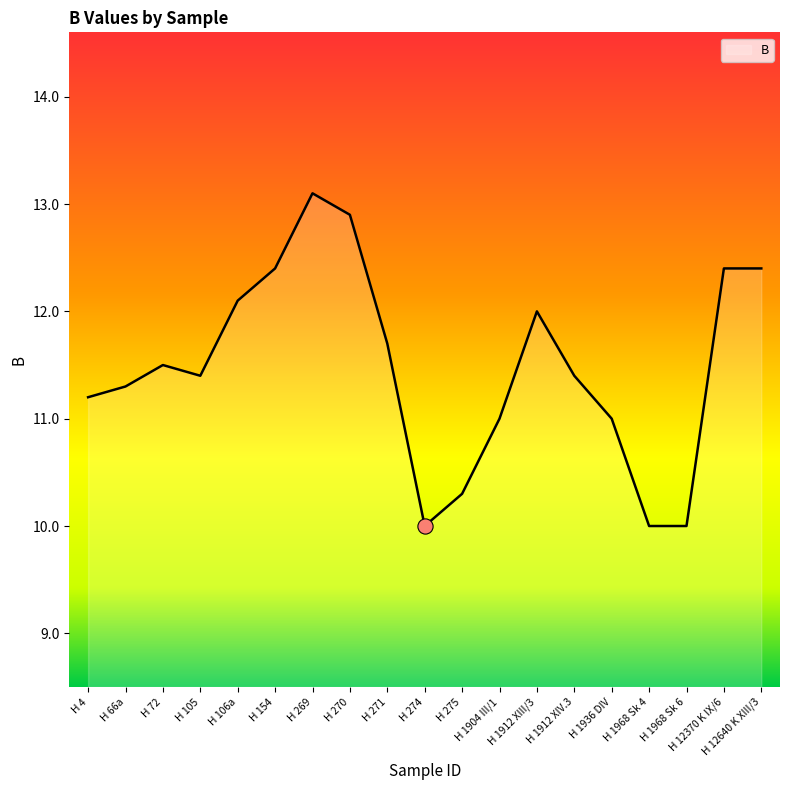

What is the change in value from H 66a to H 1904 III/1?

-0.3